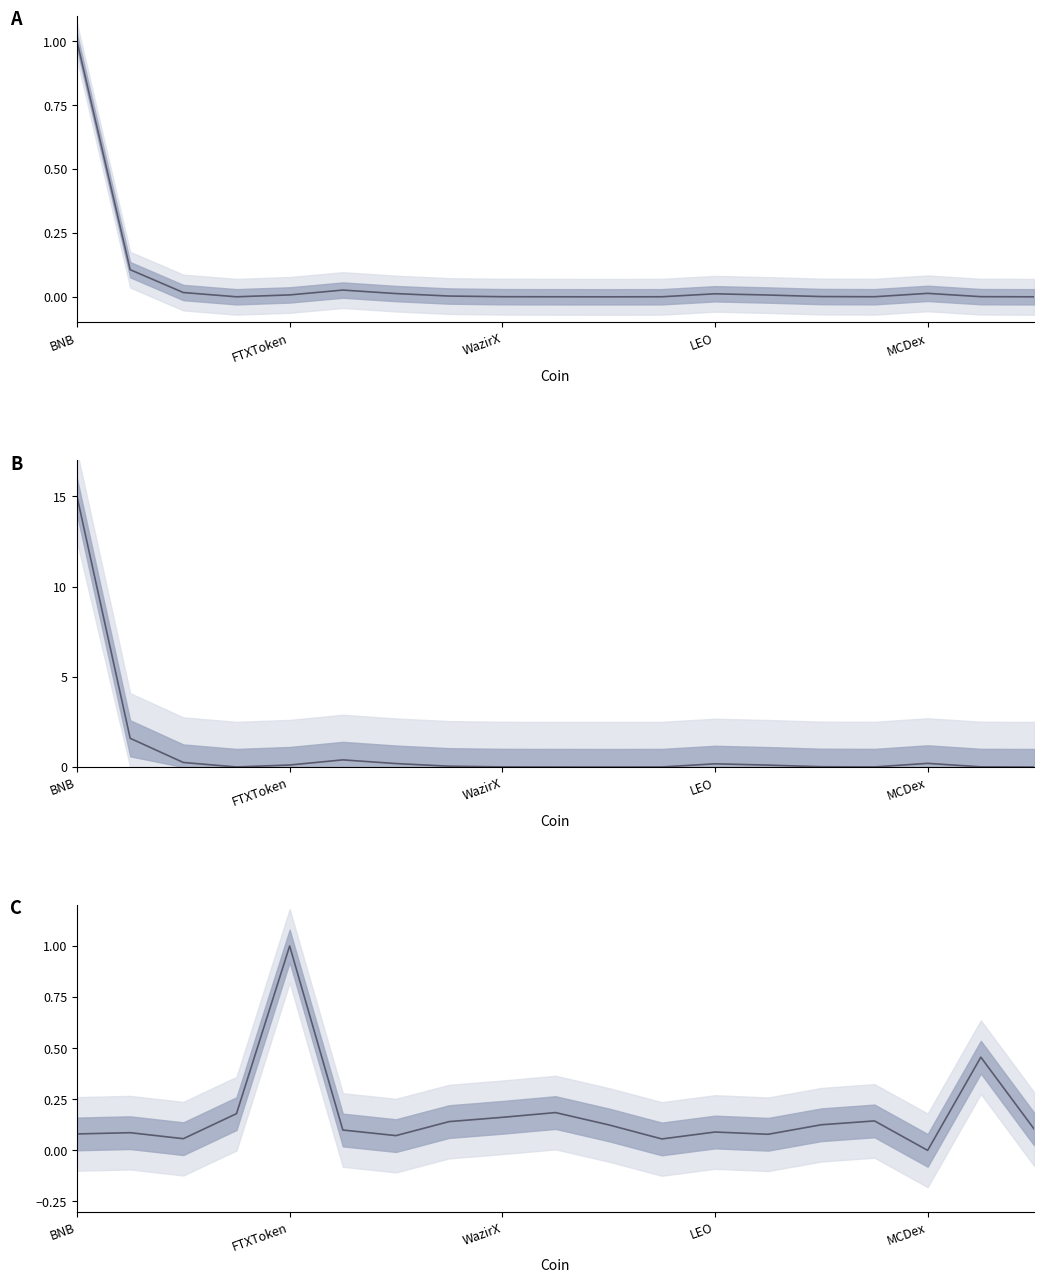

Between which two adjacent categories do Price (normalized) and Volume % (normalized) first intersect?

FTXToken and WazirX